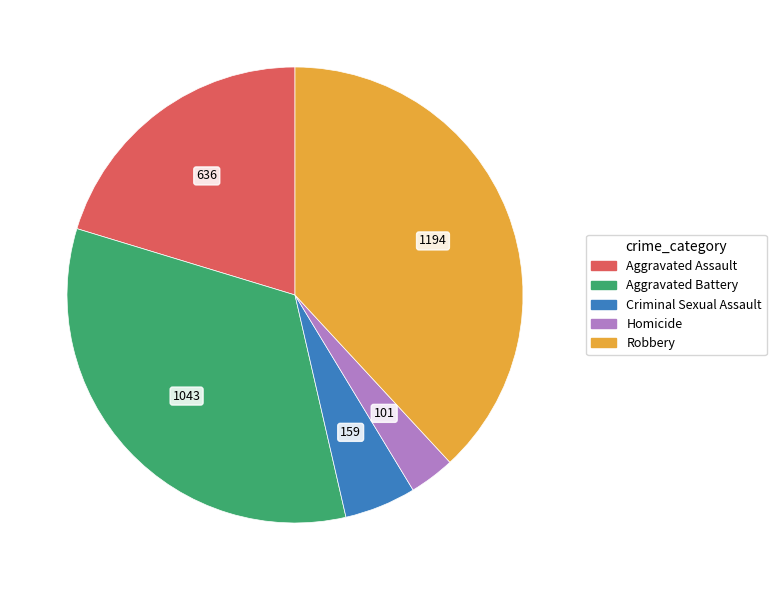

Which has a higher value, Robbery or Aggravated Assault?

Robbery